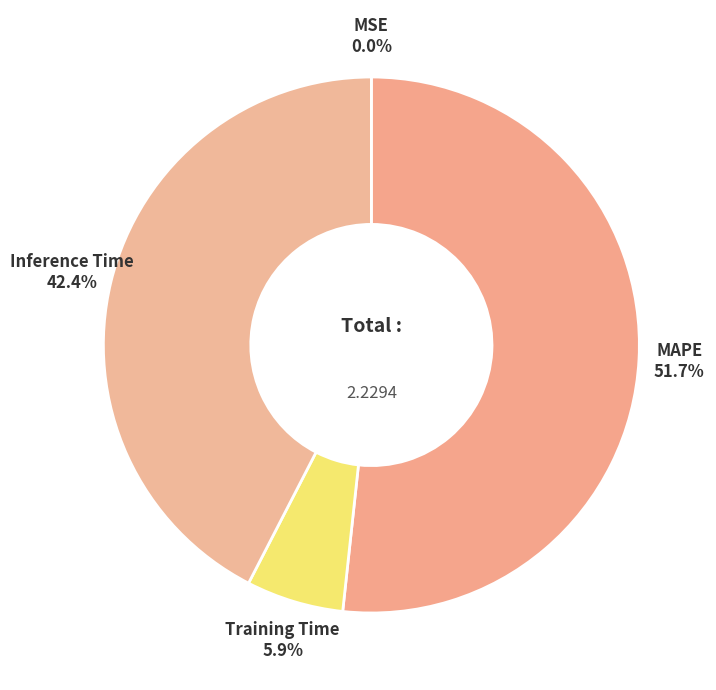

What is the largest slice in the pie chart?

MAPE